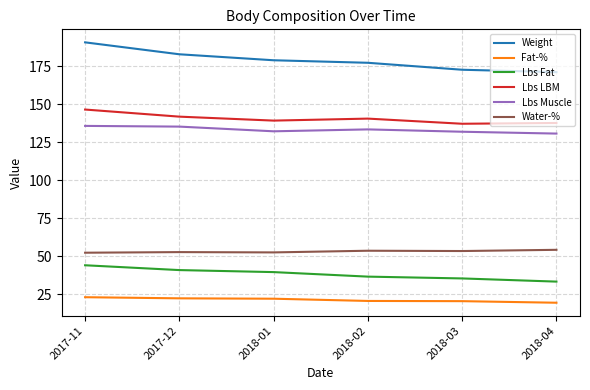

What position from the left is 2018-03?

5